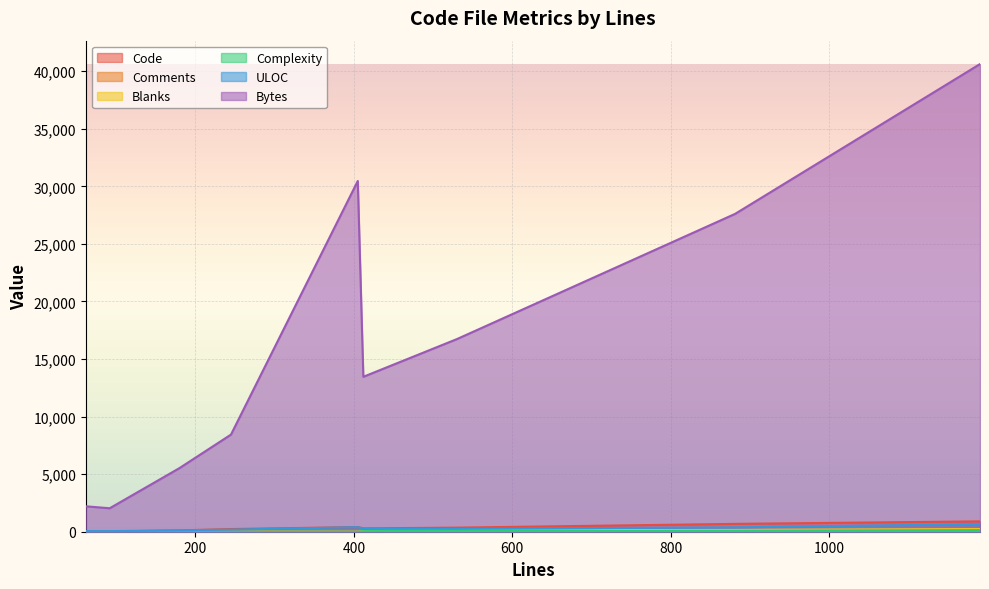

Between troubleshooting.html and pin.html, which series saw the biggest shift?

Bytes